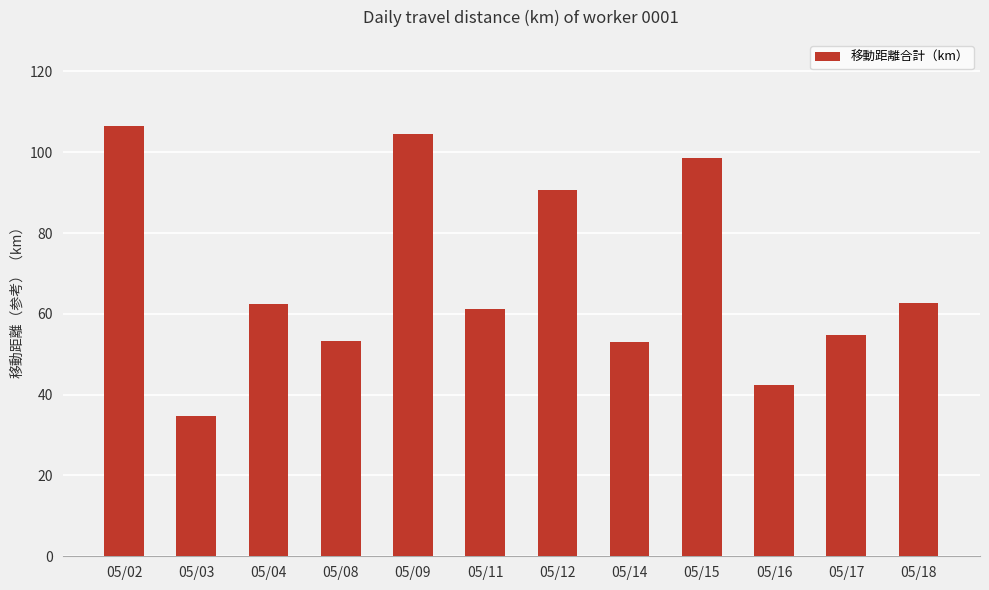

Which label corresponds to the largest value in the chart?

05/02